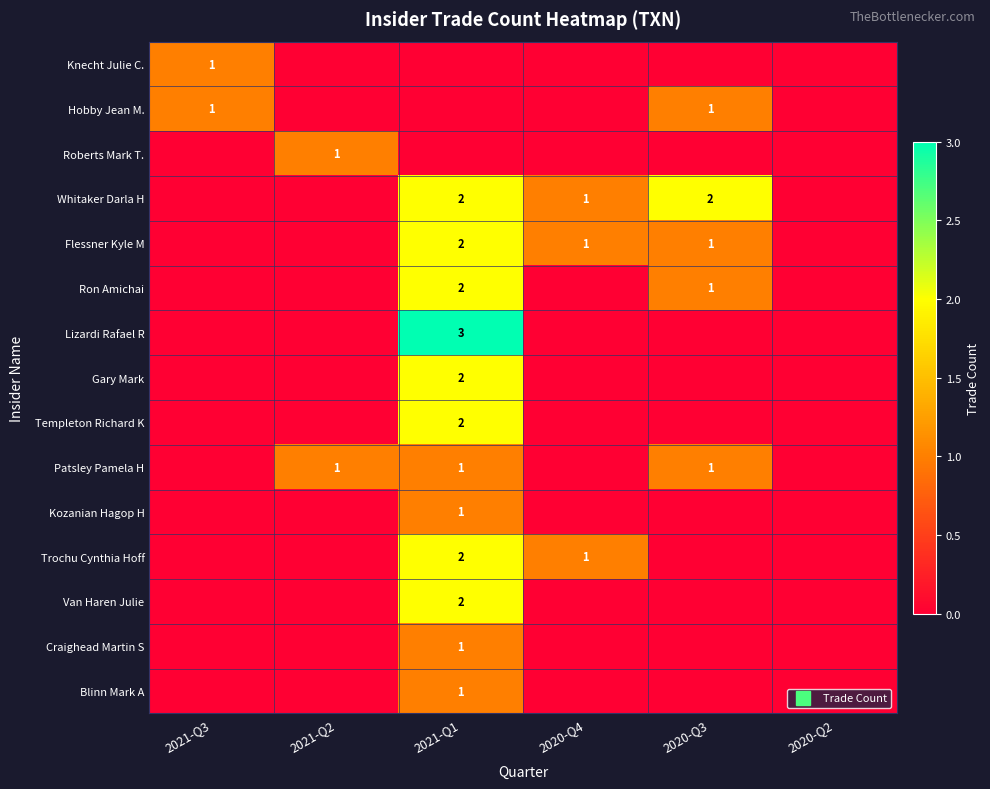

What is the sum of all Patsley Pamela H values?

3